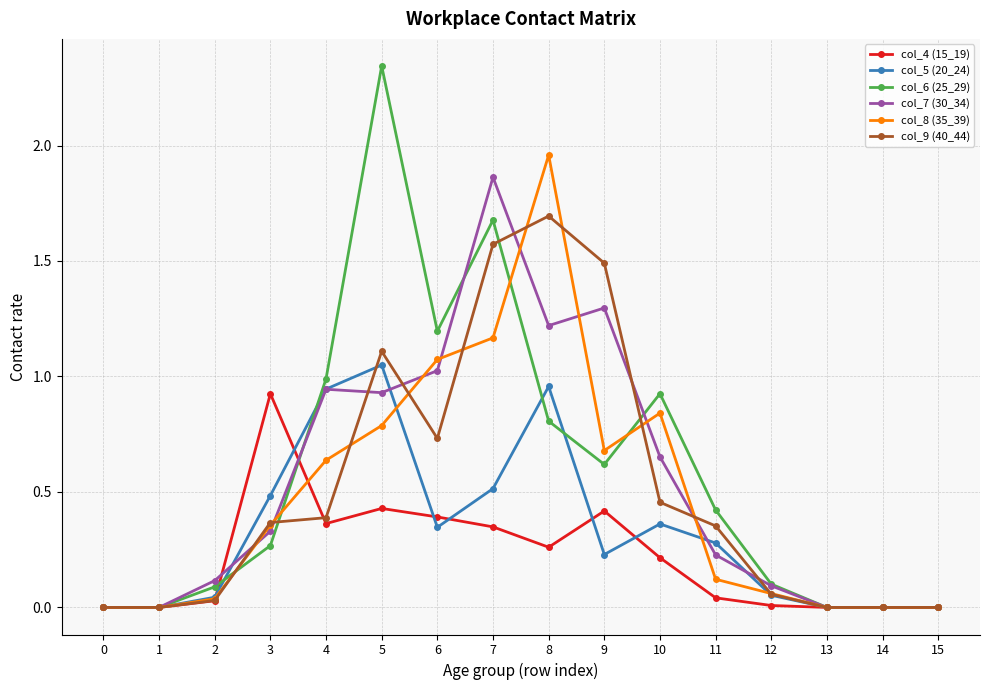

At which category does the chart reach its peak across all series?

5